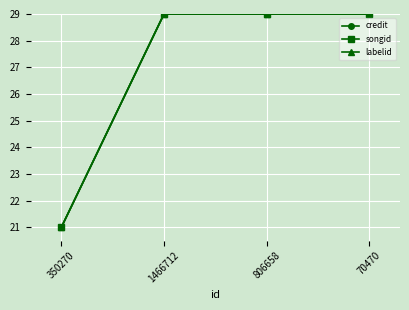

Is this an area chart (filled region under the line)?

No